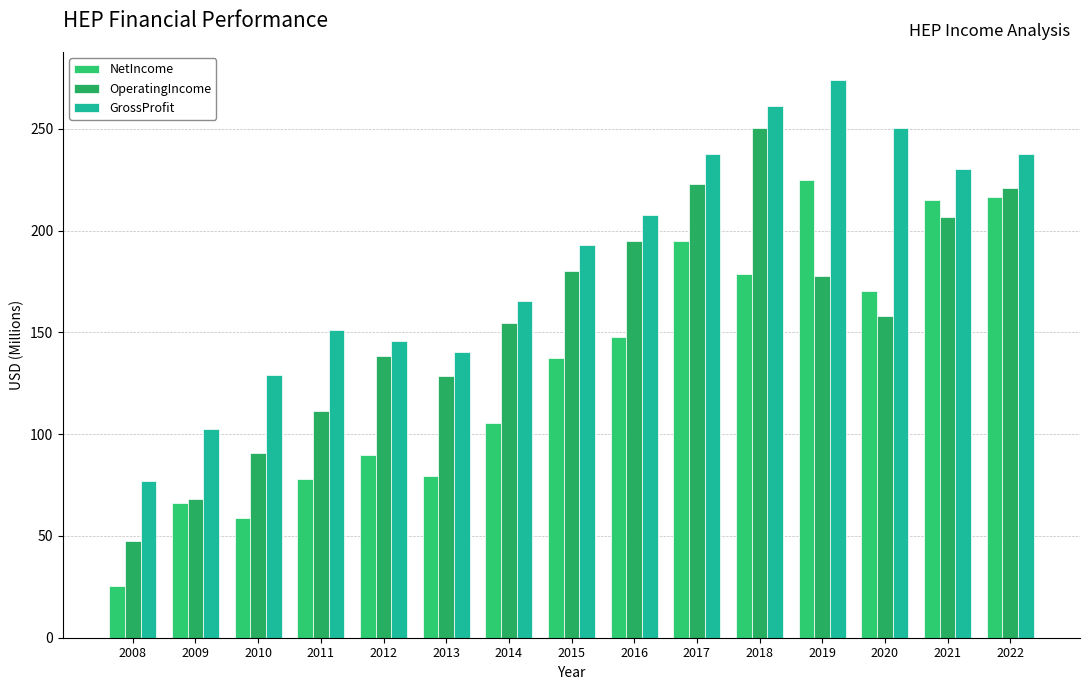

How many groups of bars are there?

15